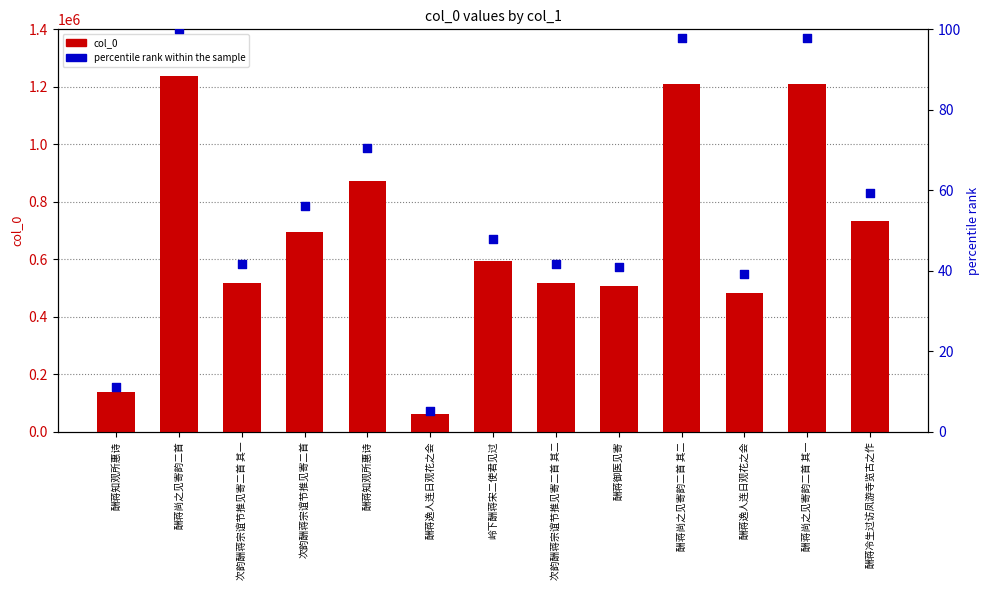

At how many categories does at least one series exceed 987783?

3